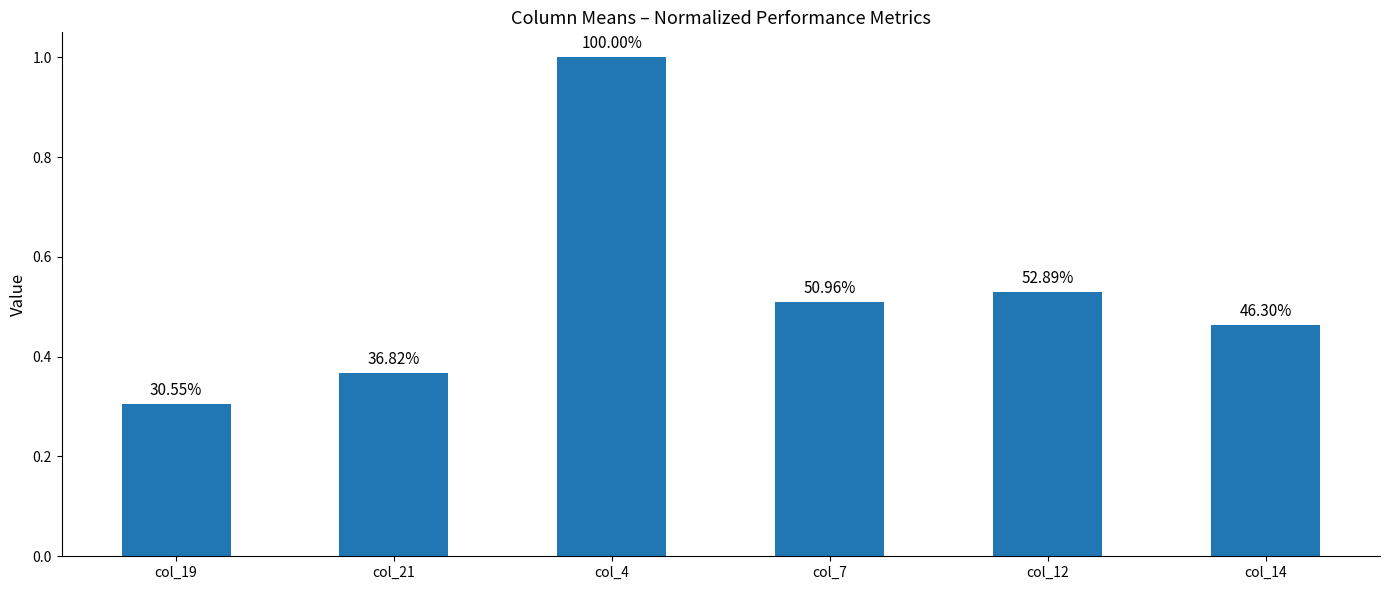

At which label is the value closest to 0?

col_19